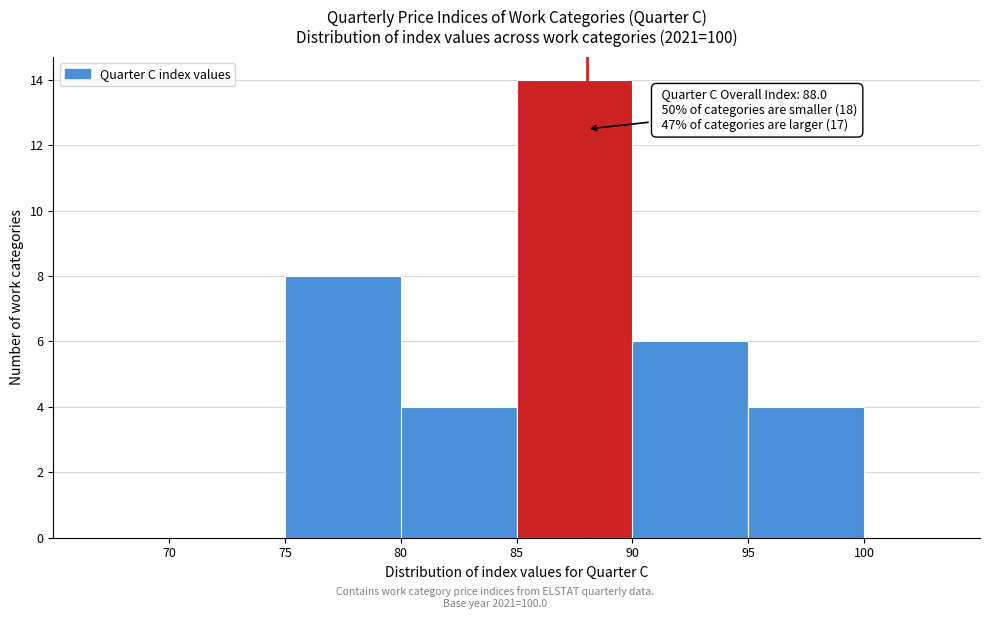

Which range on the x-axis has the tallest bar?

85 to 90